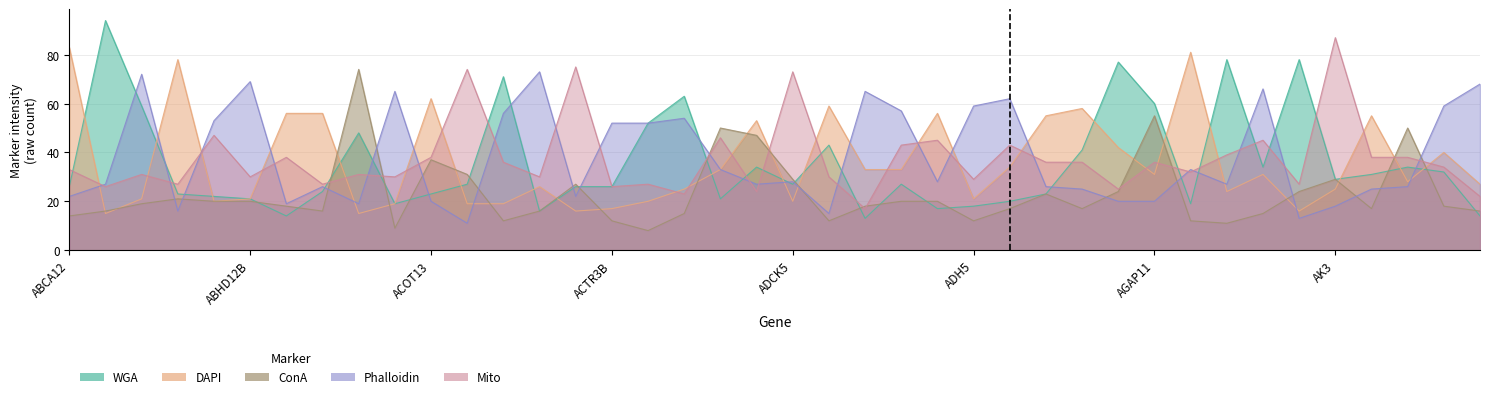

True or false: ConA has a value of 27 at ADARB1.

False